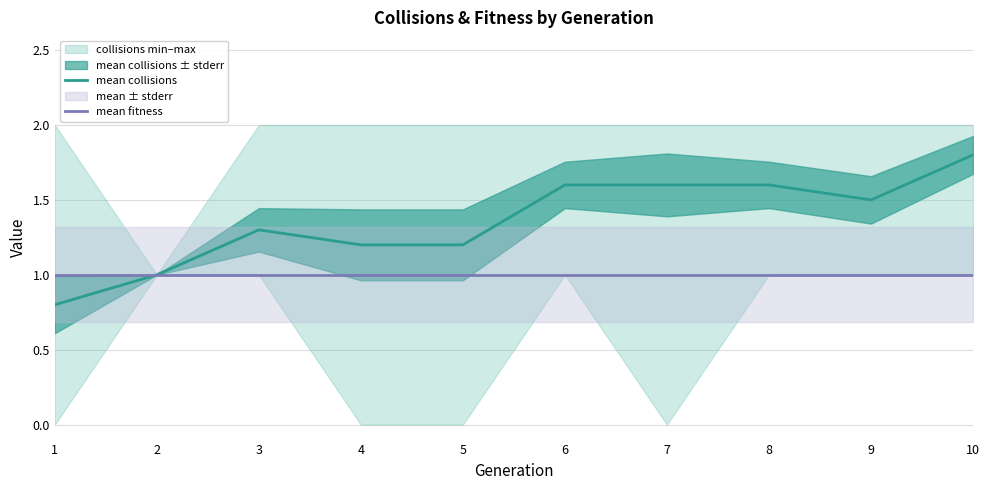

The value of mean collisions at 4 is 0.6. True or false?

False